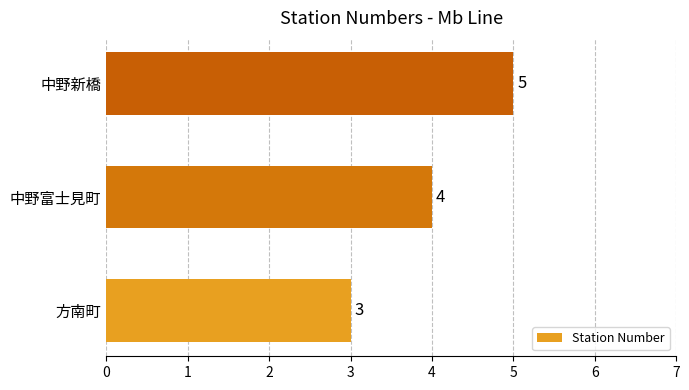

Which has a higher value, 中野富士見町 or 中野新橋?

中野新橋